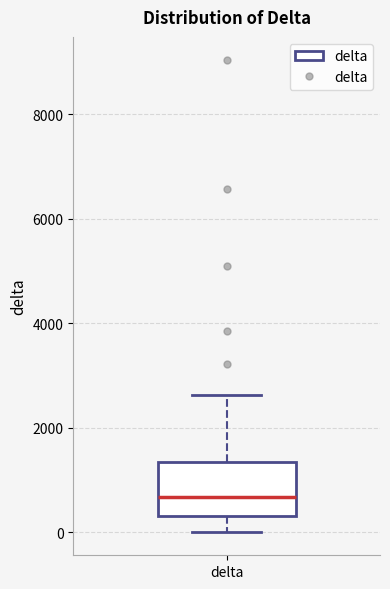

Transcribe this box plot: give where the median line is, the range the box spans, and where the two whiskers end, as read against the y-axis. The values are not printed on the chart, so give them approximately, as read against the axis.

median 600, box 400 to 1400, whiskers 0 to 2600